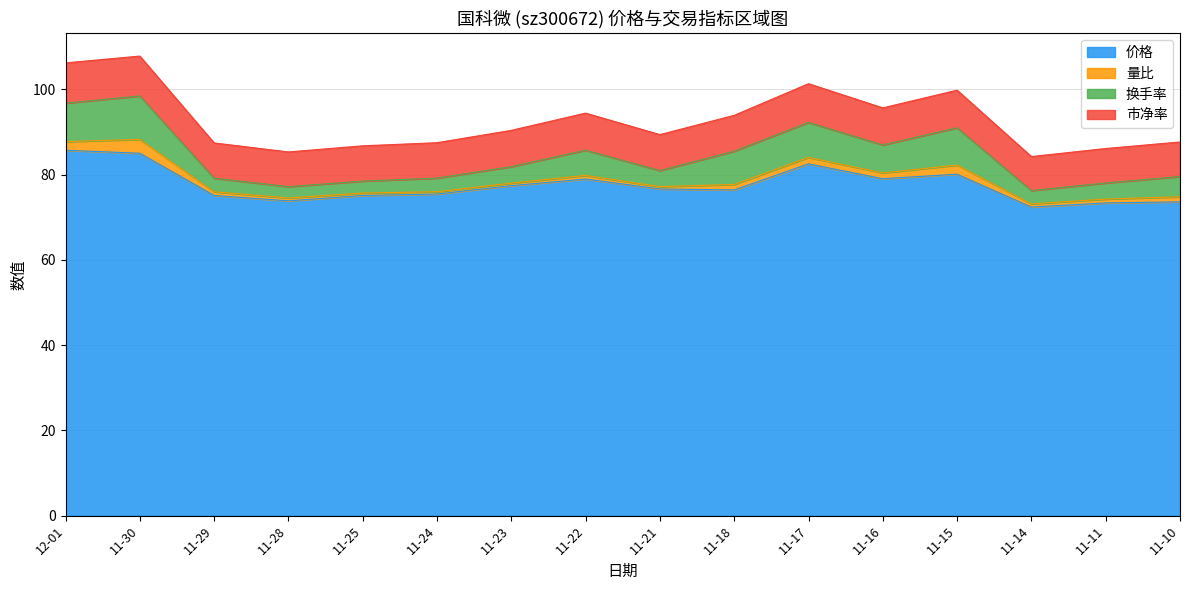

What is the minimum value for 价格?

72.4